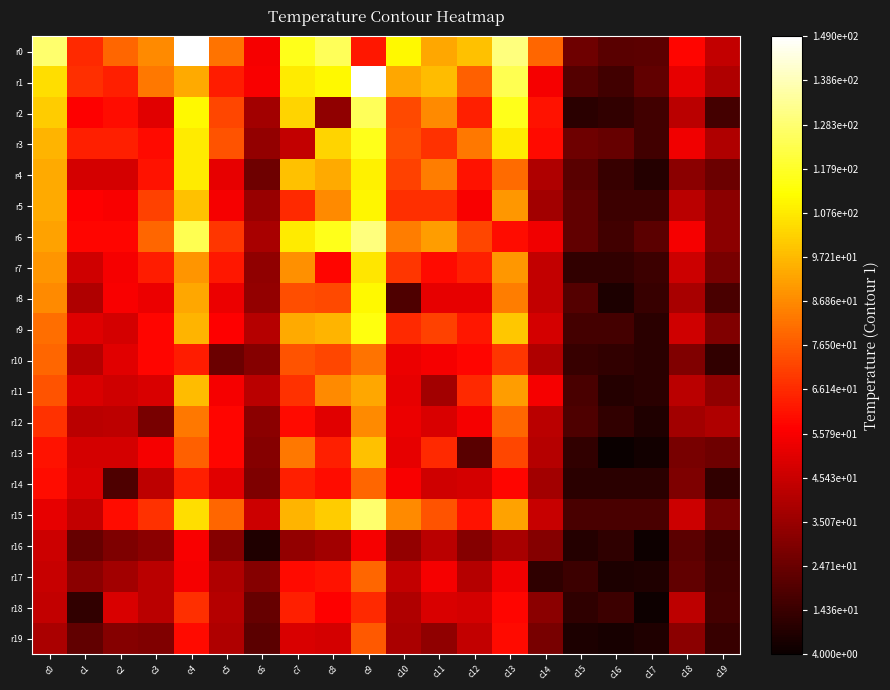

True or false: r13 has a value of 99 at c11.

False